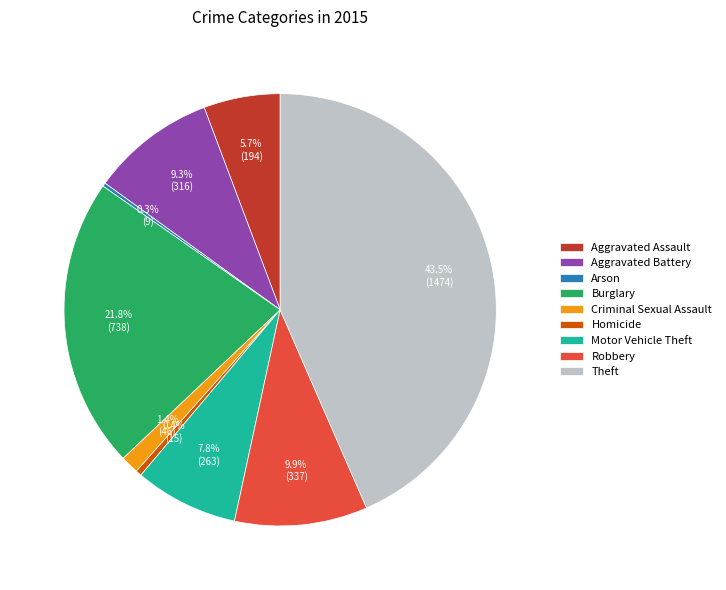

To the nearest percent, what is the difference between the largest and smallest slice percentages?

43%